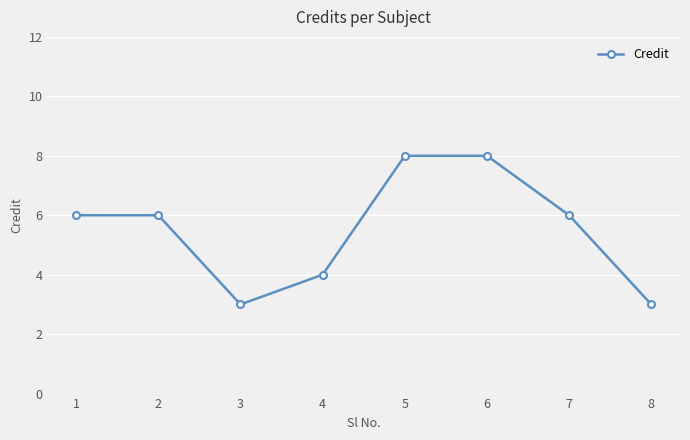

What value does the data have at 2?

6